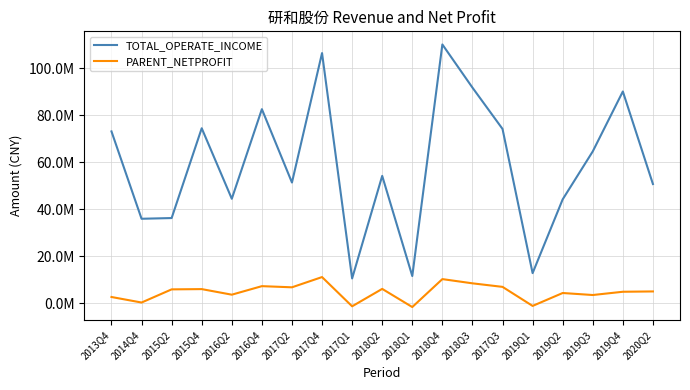

What is the difference between the highest and lowest values at 2019Q3?

61153282.5